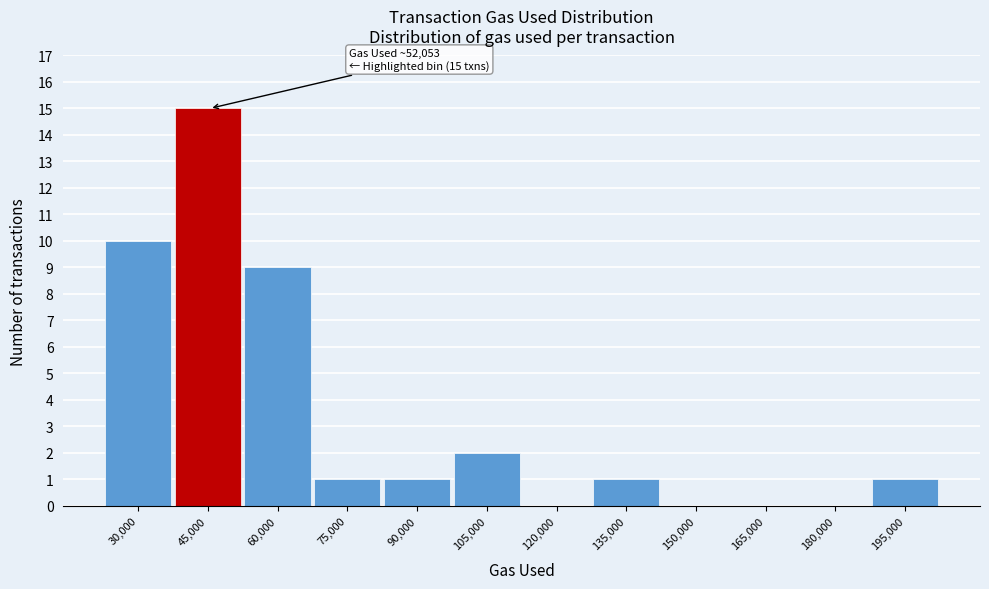

Reading left to right, extract all data points from this chart.

30,000=10	45,000=15	60,000=9	75,000=1	90,000=1	105,000=2	120,000=0	135,000=1	150,000=0	165,000=0	180,000=0	195,000=1